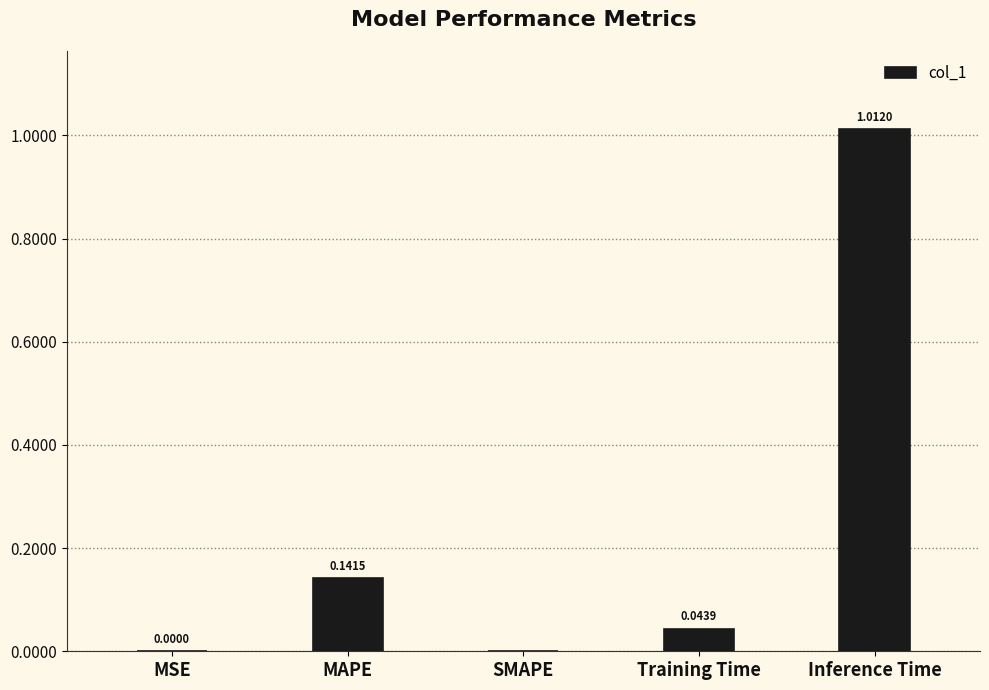

Which has a higher value, MSE or Training Time?

Training Time